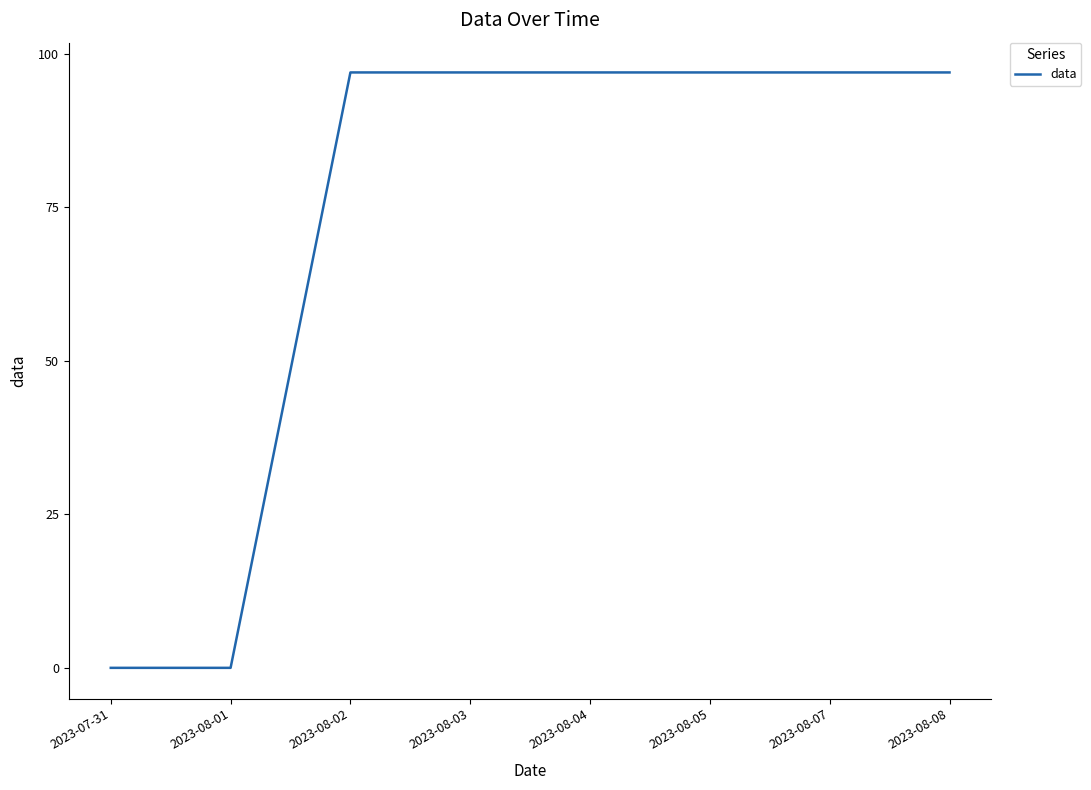

What position from the left is 2023-08-03?

4